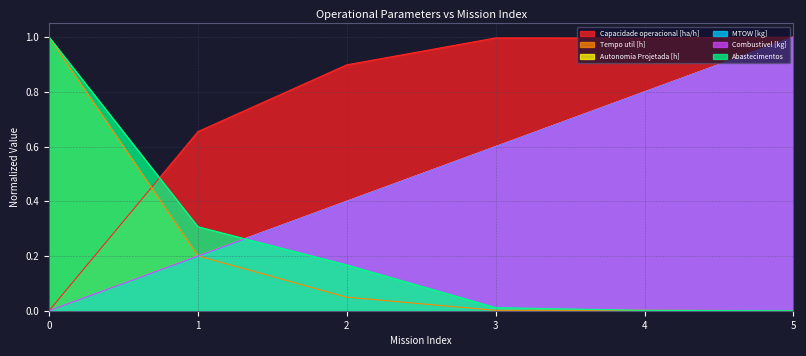

At which label is Tempo util [h] closest to 0?

5